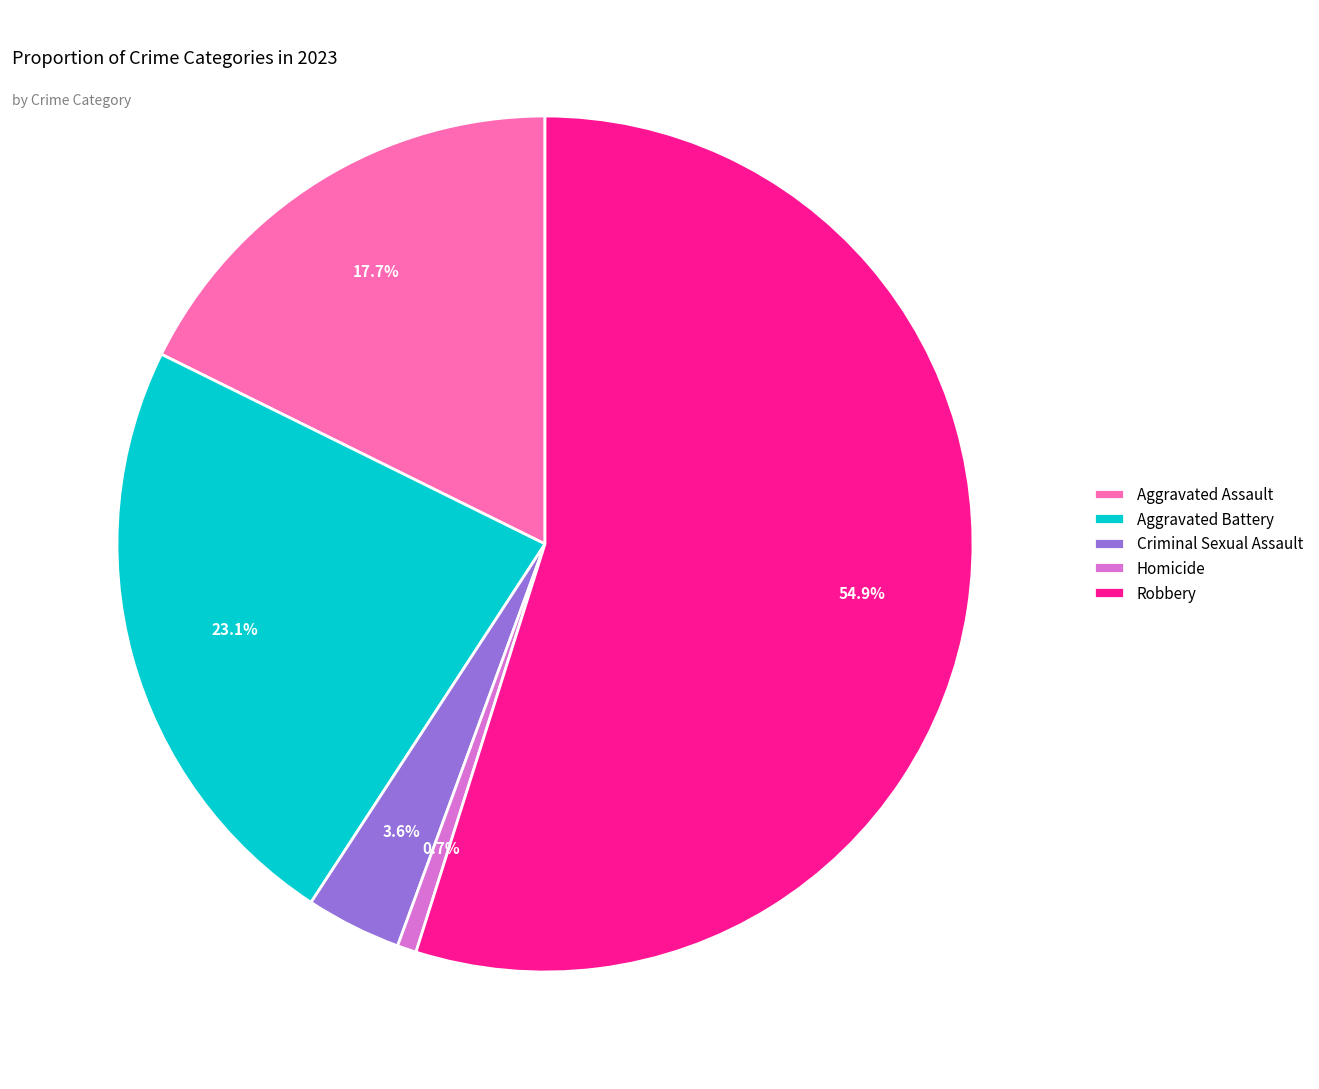

How many slices are in this pie chart?

5